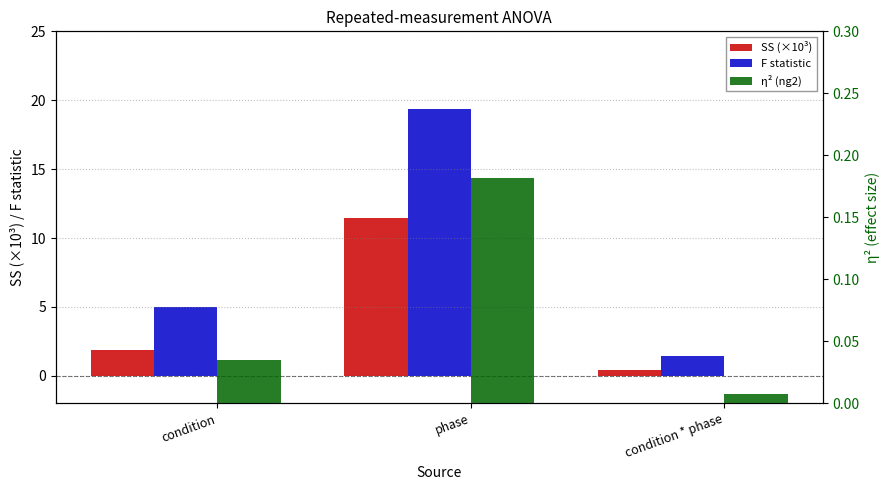

Where does the SS (×10³) series first go above 1?

condition